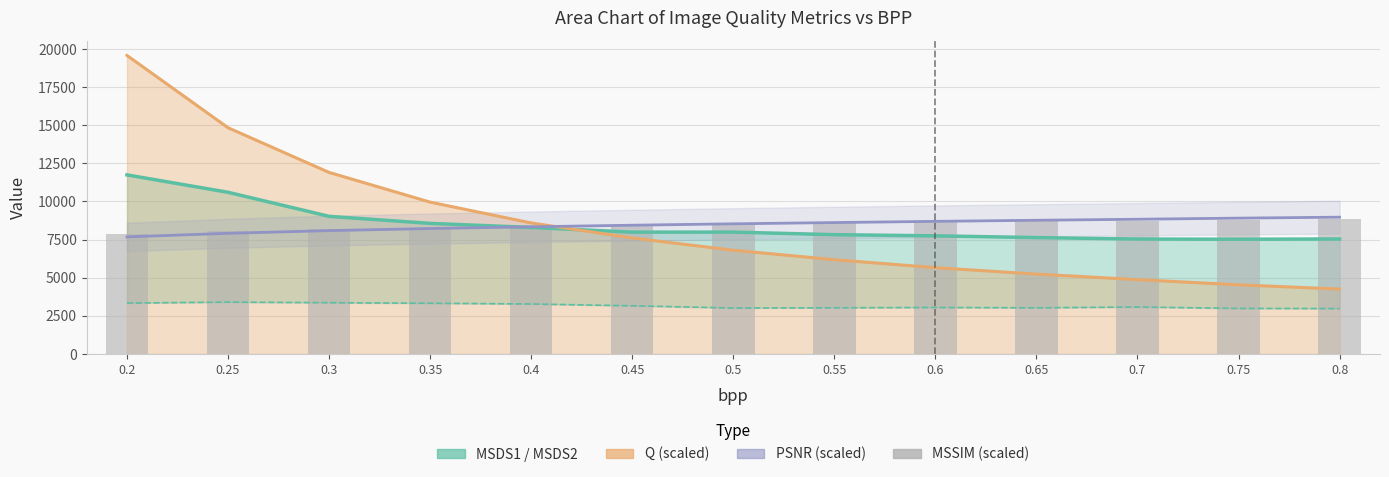

Reading left to right, extract all data points from this chart.

7861.7	8050.0	8189.1	8292.2	8378.5	8455.1	8528.3	8587.3	8643.2	8690.3	8733.5	8779.7	8817.2